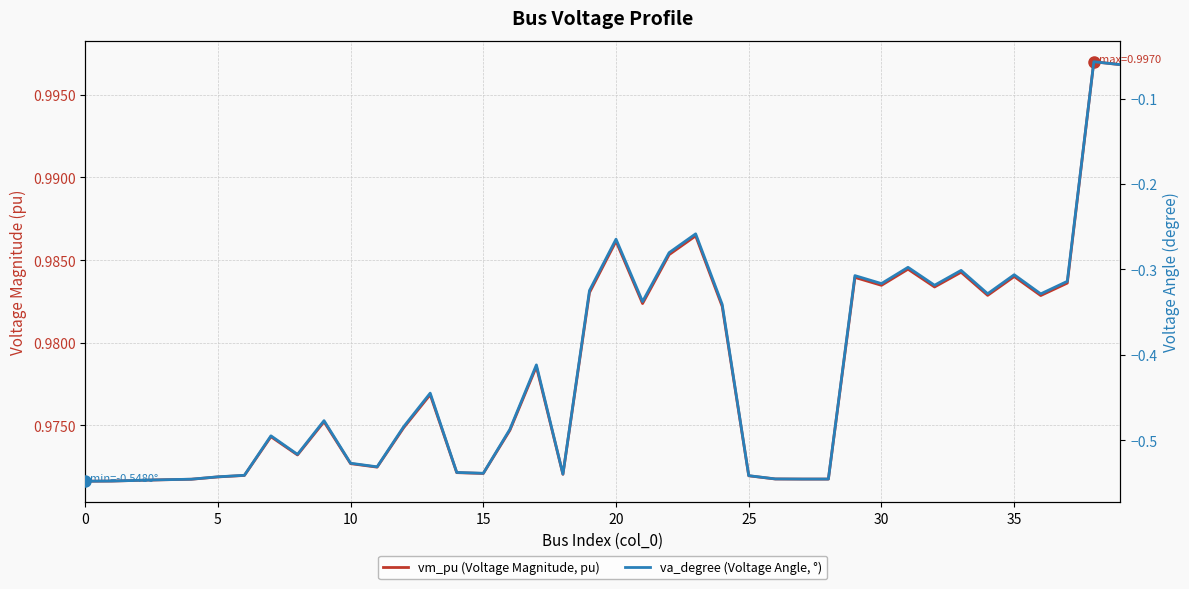

Is the value of va_degree (Voltage Angle, °) at 11 greater than the value of vm_pu (Voltage Magnitude, pu) at 22?

No